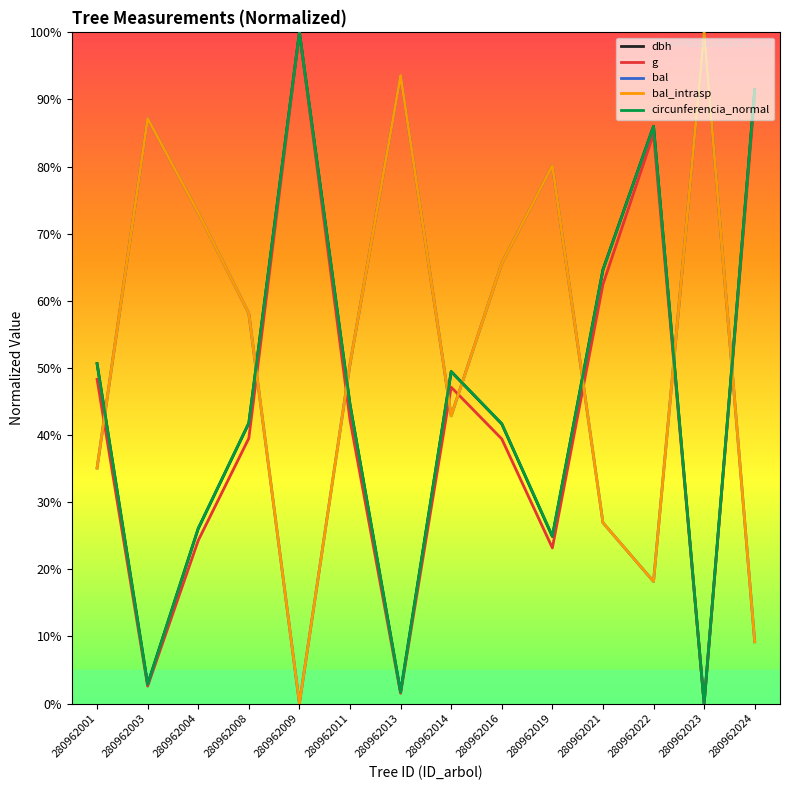

Does the chart display data point markers on the line(s)?

No